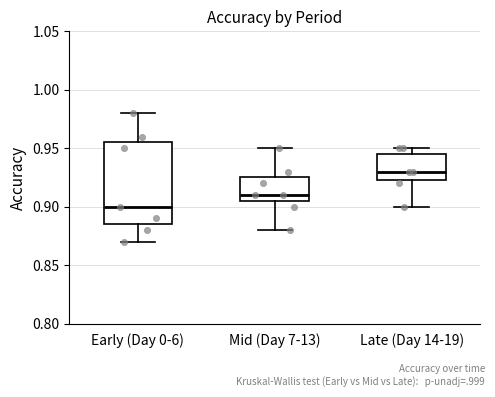

Where is the lower edge of the box for Early (Day 0-6) on the y-axis? The values are not printed on the chart, so give them approximately, as read against the axis.

0.885